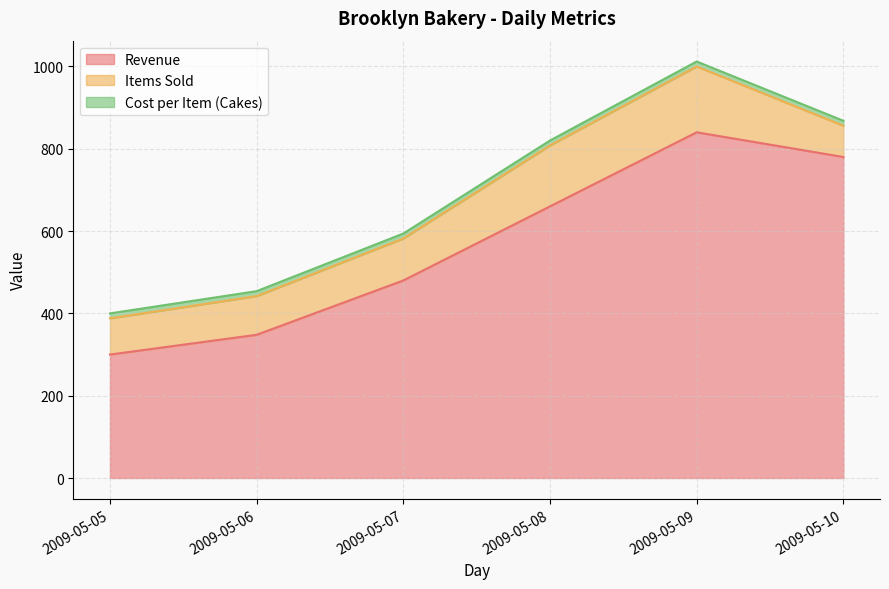

Which category has the lowest value in the Revenue series?

2009-05-05